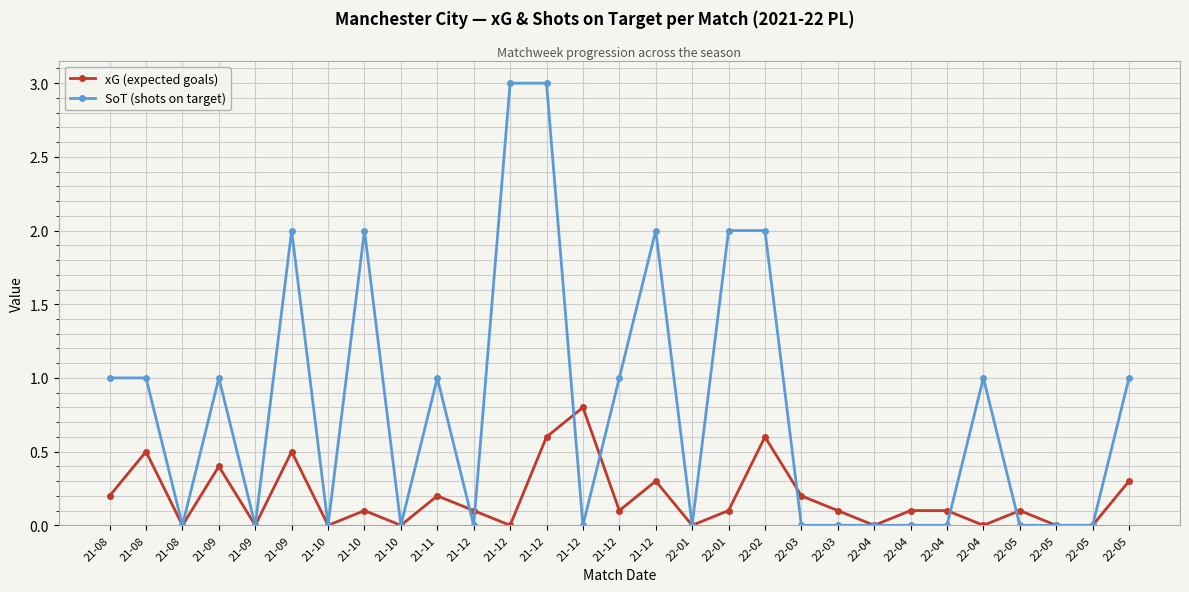

Which series has the largest range (max minus min)?

SoT (shots on target)